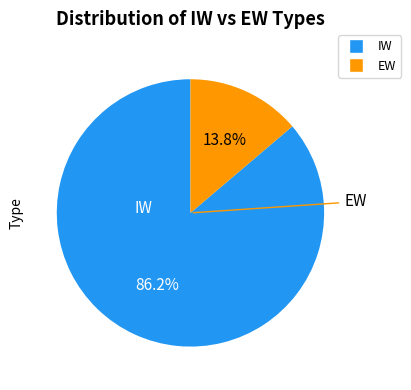

What is the largest slice in the pie chart?

IW